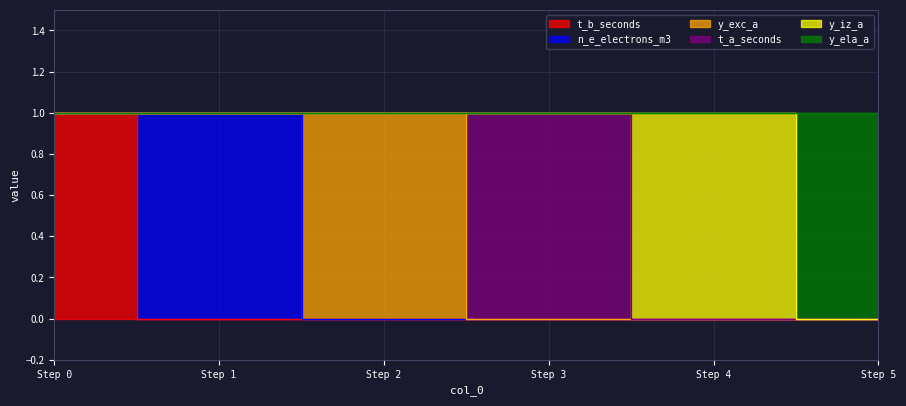

The value of y_exc_a at 3 is 0. True or false?

True